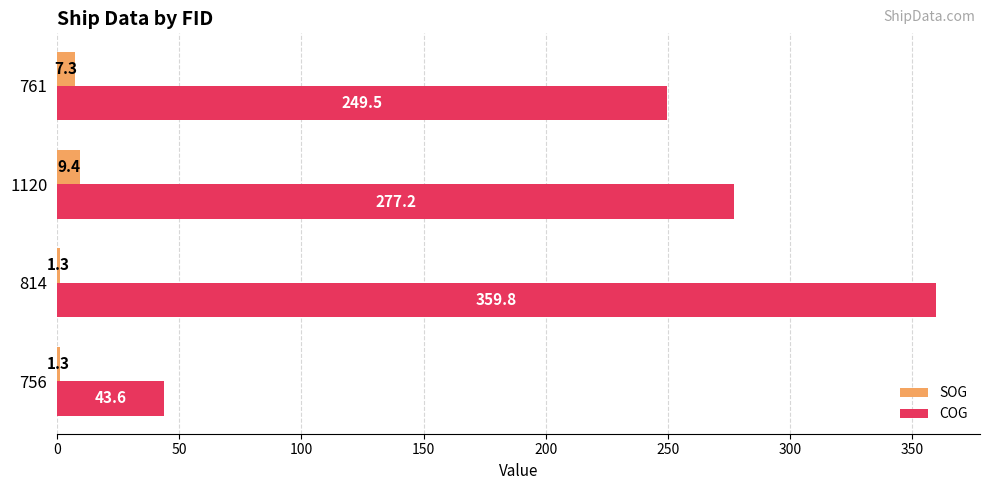

What is the difference between the maximum and second lowest values in the COG series?

110.3